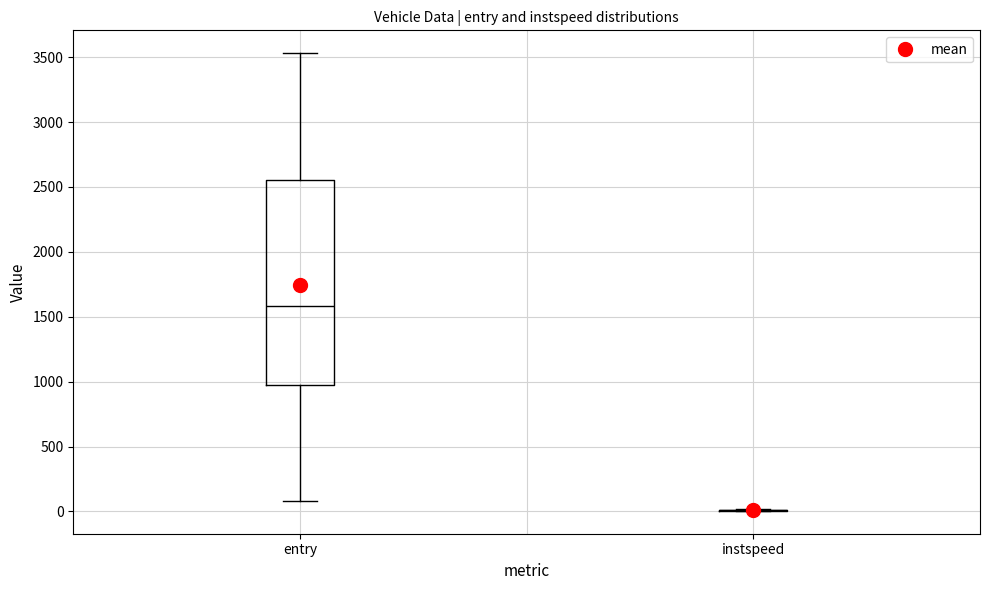

Reading left to right, read every box against the y-axis: the position of its median line, the range the box covers, and the ends of its whiskers. The values are not printed on the chart, so give them approximately, as read against the axis.

entry: median 1600, box 950 to 2550, whiskers 100 to 3550
instspeed: box collapsed to a line at 0, whiskers 0 to 0